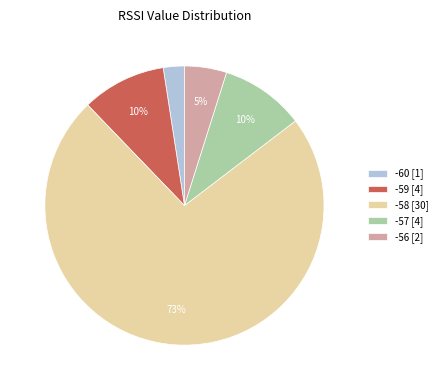

How many slices are in this pie chart?

5